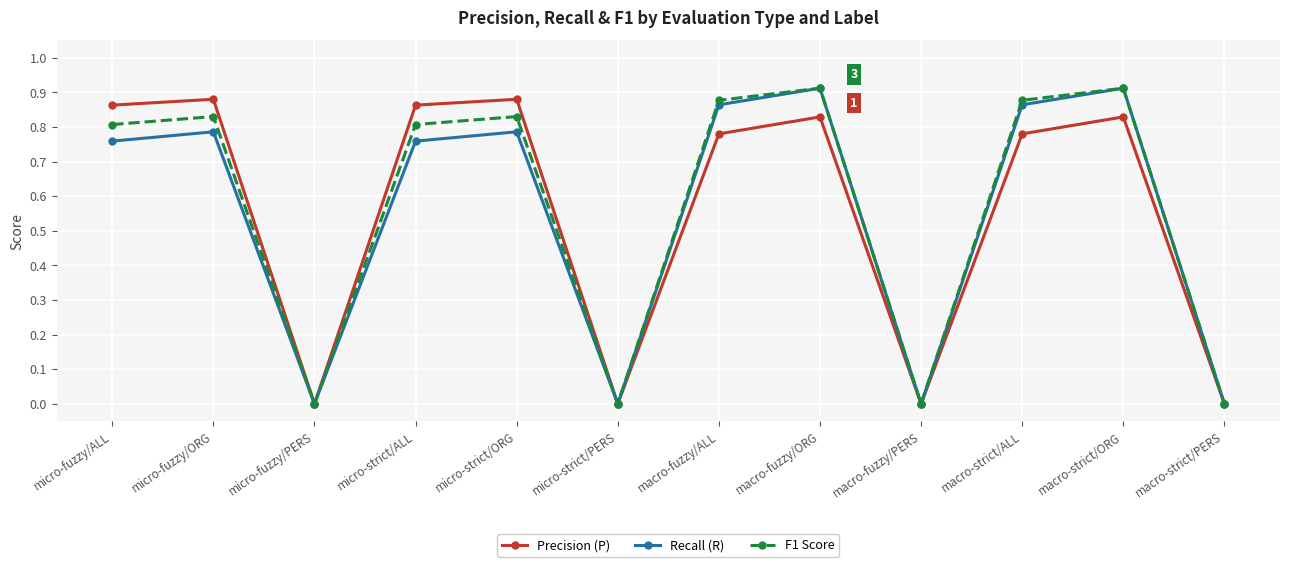

How many interior local valleys does the F1 Score series have?

3